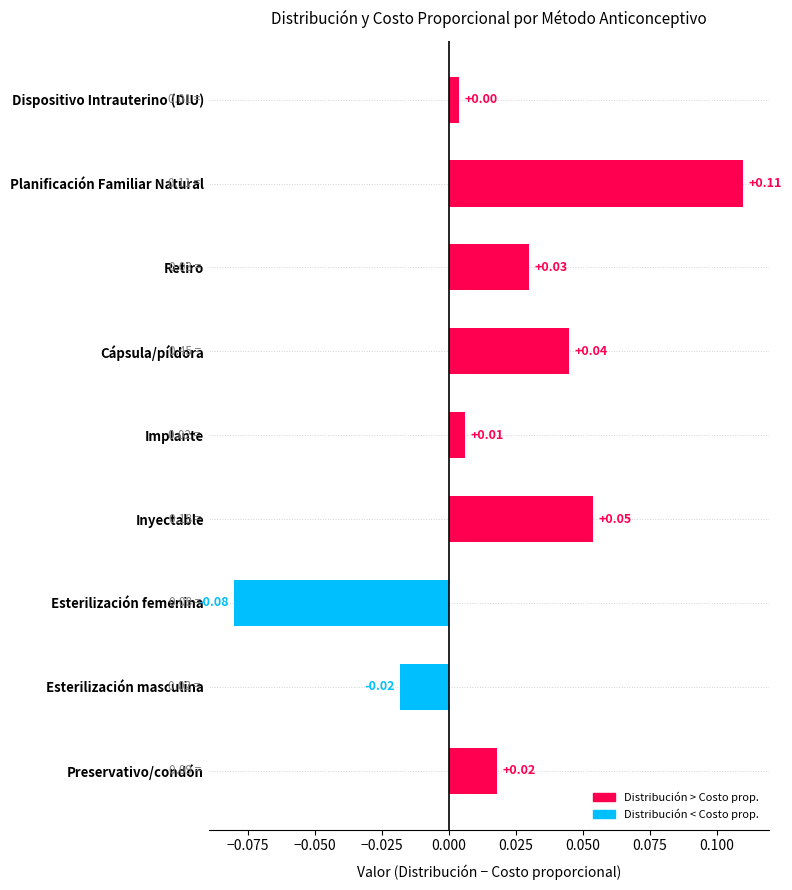

How many values exceed 0?

7